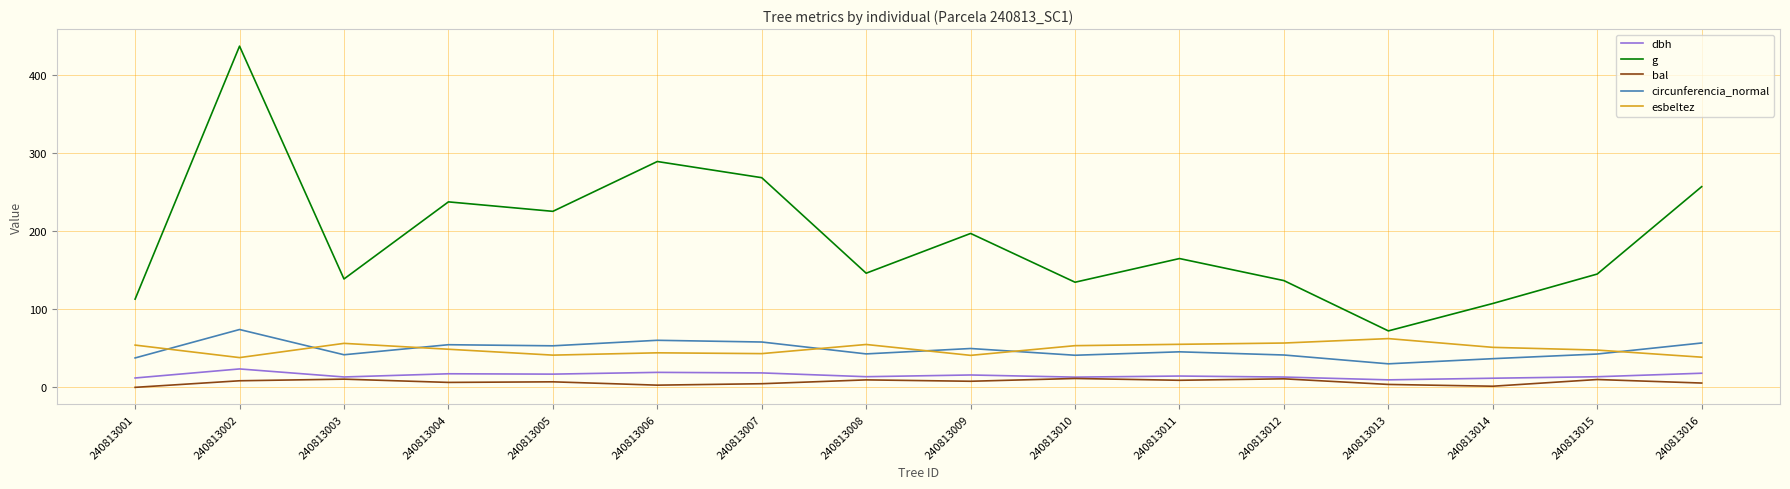

Which series has the largest range (max minus min)?

g